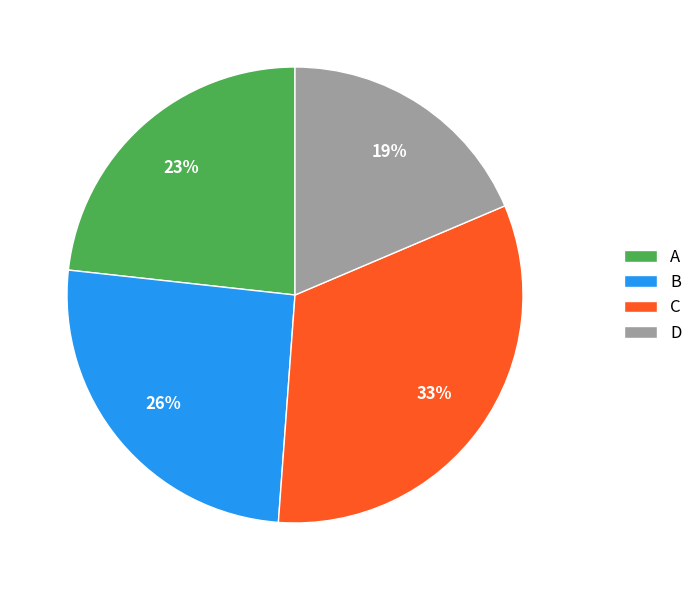

What is the largest slice in the pie chart?

C